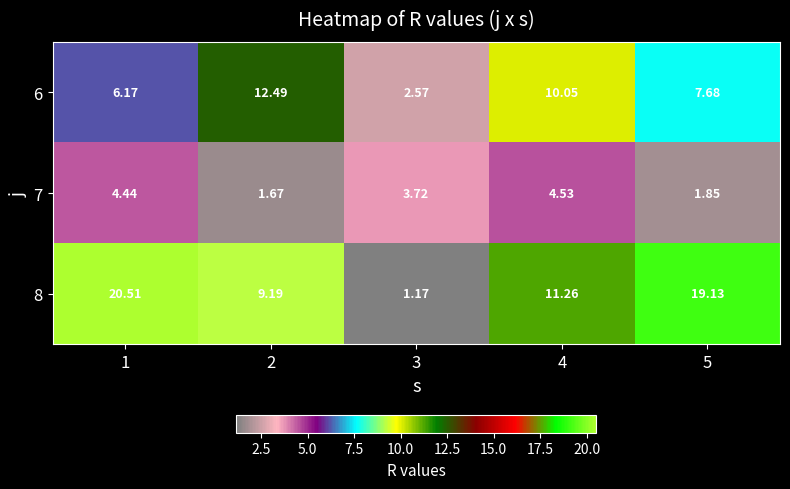

Rank the series at 5 from lowest to highest value.

7, 6, 8